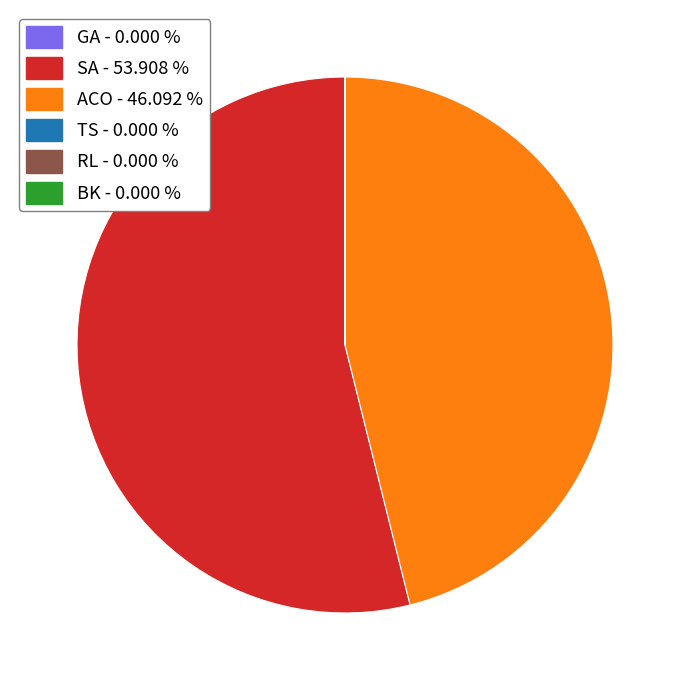

Is there any slice that represents more than half of the pie?

Yes